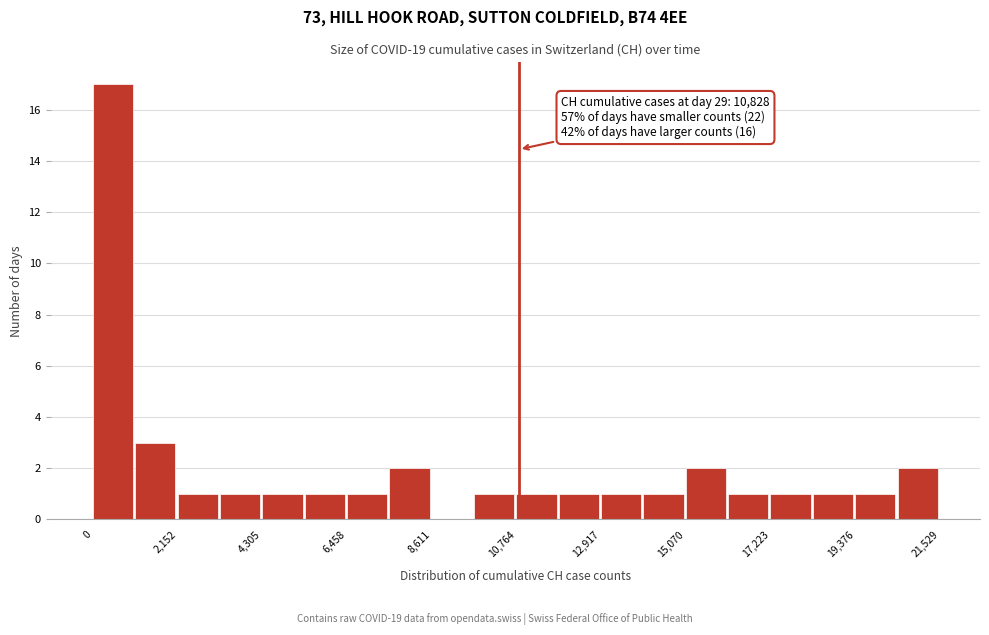

Read against the x-axis, roughly where is the centre of the tallest bar?

500